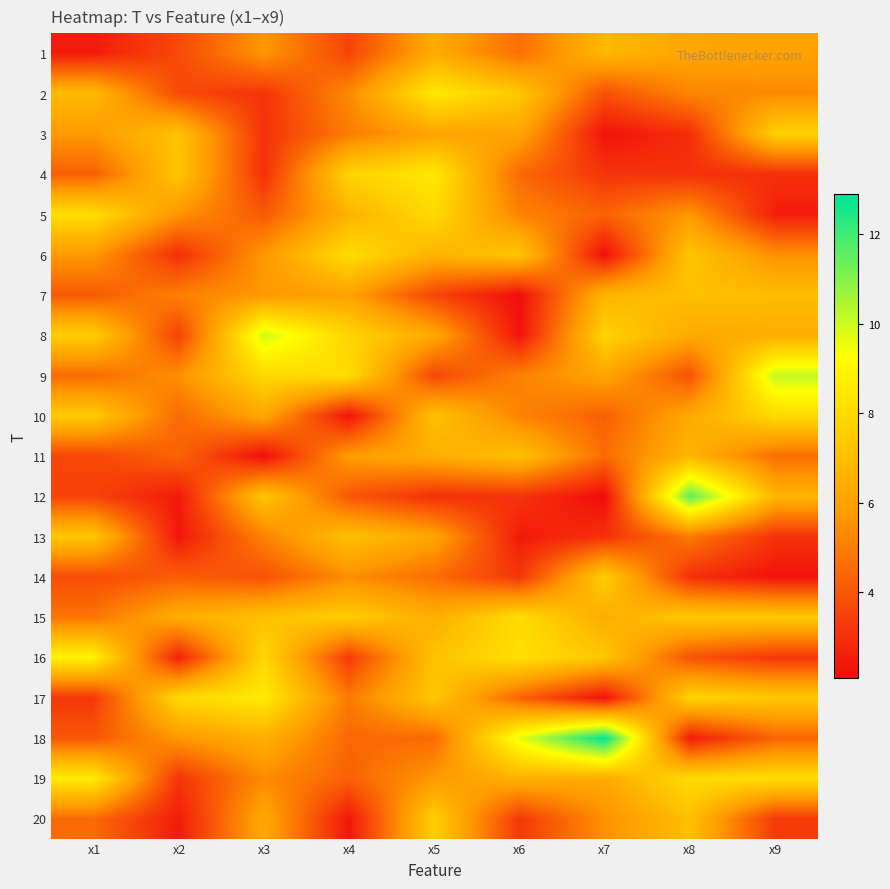

Reading left to right, list all the values displayed in this chart.

1: x1=2.5	x2=3.7	x3=5.7	x4=3.5	x5=6.3	x6=4.6	x7=6.8	x8=6.1	x9=6.0
2: x1=6.9	x2=3.7	x3=3.1	x4=5.3	x5=8.5	x6=7.3	x7=3.8	x8=5.2	x9=5.3
3: x1=5.8	x2=7.2	x3=3.0	x4=5.0	x5=6.1	x6=6.1	x7=2.3	x8=2.9	x9=7.6
4: x1=4.2	x2=7.3	x3=3.0	x4=7.8	x5=8.5	x6=4.5	x7=3.1	x8=3.0	x9=3.0
5: x1=8.1	x2=5.6	x3=4.1	x4=6.6	x5=8.0	x6=5.1	x7=4.3	x8=5.7	x9=2.5
6: x1=5.8	x2=2.9	x3=5.7	x4=8.1	x5=6.6	x6=7.3	x7=2.2	x8=7.3	x9=5.5
7: x1=4.1	x2=5.1	x3=5.7	x4=6.0	x5=3.5	x6=2.2	x7=6.7	x8=7.1	x9=7.0
8: x1=7.6	x2=3.4	x3=10.0	x4=7.8	x5=6.3	x6=2.3	x7=7.7	x8=6.3	x9=6.4
9: x1=4.5	x2=5.5	x3=8.0	x4=8.1	x5=3.6	x6=5.1	x7=6.2	x8=3.8	x9=10.1
10: x1=7.5	x2=4.5	x3=6.2	x4=2.3	x5=7.2	x6=5.1	x7=4.2	x8=6.3	x9=8.0
11: x1=3.6	x2=4.3	x3=2.1	x4=5.8	x5=6.4	x6=7.1	x7=4.6	x8=6.7	x9=4.6
12: x1=3.5	x2=2.4	x3=7.3	x4=4.0	x5=3.0	x6=3.1	x7=2.1	x8=11.5	x9=6.7
13: x1=7.3	x2=2.4	x3=5.1	x4=7.1	x5=6.1	x6=2.4	x7=3.0	x8=4.9	x9=3.1
14: x1=3.7	x2=4.2	x3=3.9	x4=5.4	x5=4.6	x6=3.2	x7=7.6	x8=3.0	x9=2.3
15: x1=4.8	x2=6.4	x3=7.1	x4=7.5	x5=6.5	x6=8.1	x7=6.4	x8=7.4	x9=7.4
16: x1=8.9	x2=2.6	x3=8.0	x4=3.3	x5=7.2	x6=8.2	x7=7.3	x8=3.9	x9=3.2
17: x1=3.2	x2=8.0	x3=8.6	x4=4.9	x5=7.3	x6=4.3	x7=2.2	x8=7.8	x9=7.4
18: x1=4.0	x2=5.7	x3=6.5	x4=4.4	x5=4.5	x6=9.6	x7=12.9	x8=2.5	x9=4.4
19: x1=8.6	x2=3.1	x3=5.4	x4=4.3	x5=5.7	x6=6.6	x7=6.3	x8=8.0	x9=8.1
20: x1=4.5	x2=2.5	x3=6.3	x4=2.4	x5=7.6	x6=3.2	x7=5.5	x8=7.1	x9=3.3